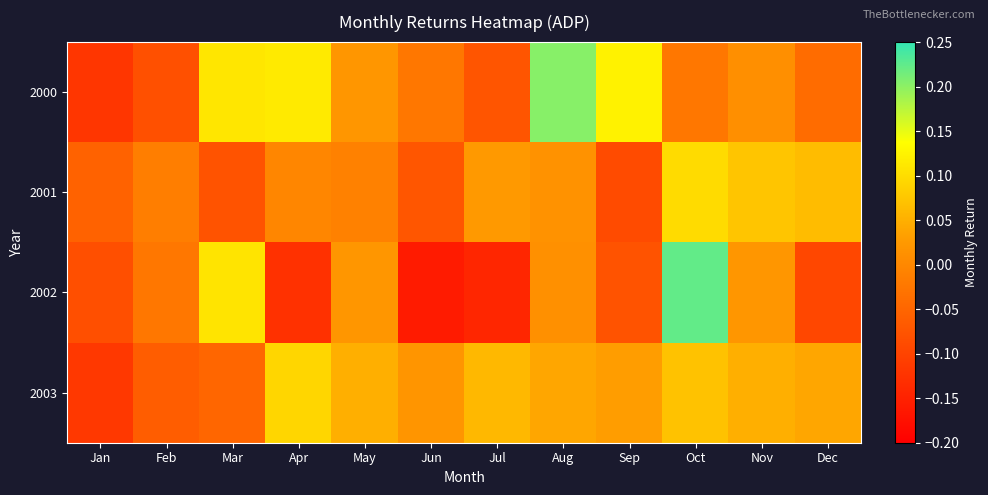

Reading left to right, transcribe all the data shown in this chart.

2000: Jan=-0.1	Feb=-0.1	Mar=0.1	Apr=0.1	May=0.0	Jun=-0.0	Jul=-0.1	Aug=0.2	Sep=0.1	Oct=-0.0	Nov=0.0	Dec=-0.0
2001: Jan=-0.1	Feb=-0.0	Mar=-0.1	Apr=-0.0	May=-0.0	Jun=-0.1	Jul=0.0	Aug=0.0	Sep=-0.1	Oct=0.1	Nov=0.1	Dec=0.1
2002: Jan=-0.1	Feb=-0.0	Mar=0.1	Apr=-0.1	May=0.0	Jun=-0.2	Jul=-0.1	Aug=0.0	Sep=-0.1	Oct=0.2	Nov=0.0	Dec=-0.1
2003: Jan=-0.1	Feb=-0.1	Mar=-0.0	Apr=0.1	May=0.1	Jun=0.0	Jul=0.1	Aug=0.0	Sep=0.0	Oct=0.1	Nov=0.1	Dec=0.0